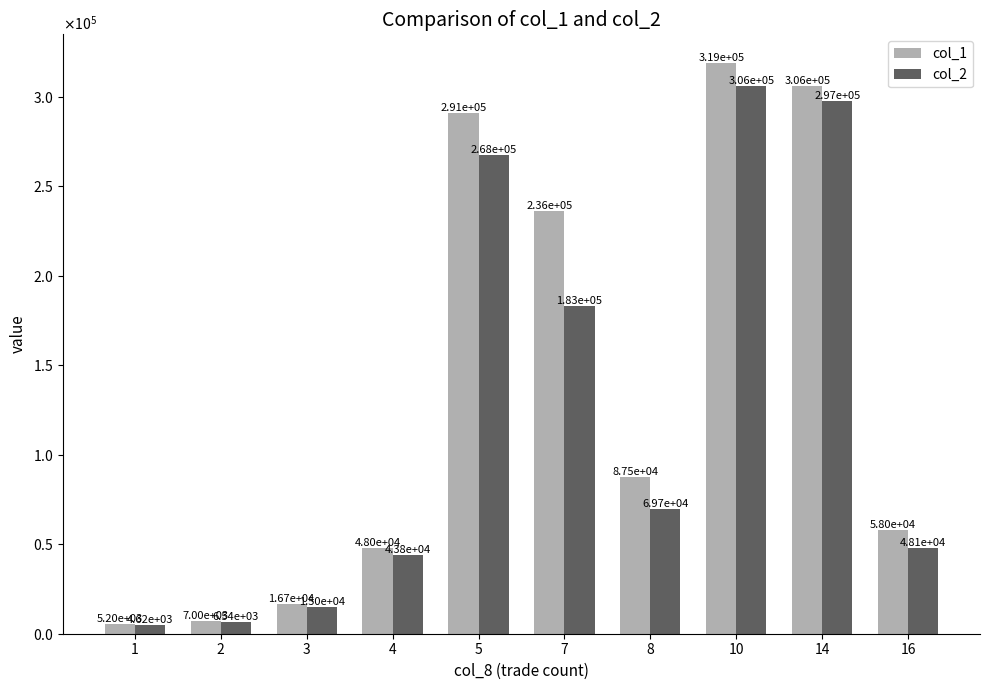

Reading left to right, transcribe all the data shown in this chart.

col_1: 1=5200.0	2=7000.0	3=16666.7	4=48000.0	5=291000.0	7=236500.0	8=87500.0	10=319000.0	14=306000.0	16=58000.0
col_2: 1=4618.0	2=6540.0	3=14966.7	4=43803.3	5=267520.0	7=183245.0	8=69700.0	10=306150.0	14=297440.0	16=48060.0